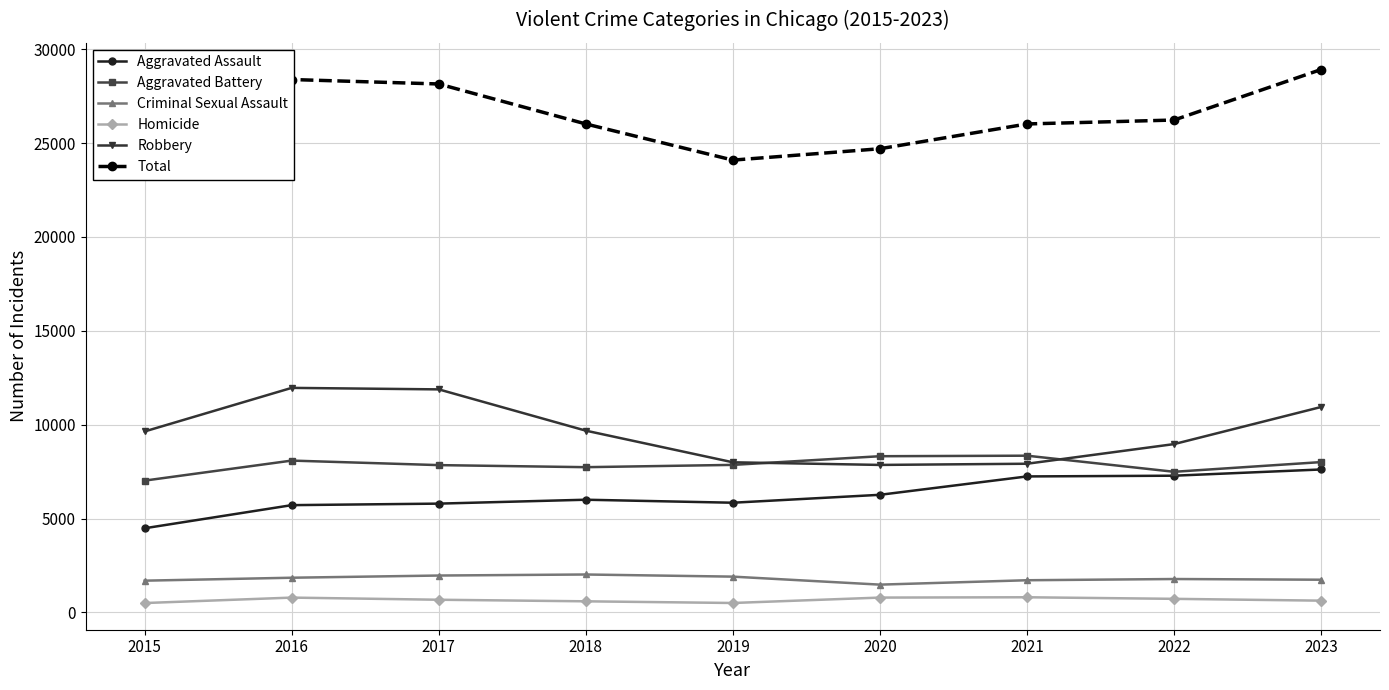

Reading left to right, what are all the values shown in this chart?

Aggravated Assault: 2015=4480	2016=5712	2017=5793	2018=6001	2019=5841	2020=6263	2021=7242	2022=7281	2023=7613
Aggravated Battery: 2015=7019	2016=8086	2017=7845	2018=7735	2019=7857	2020=8319	2021=8347	2022=7489	2023=8006
Criminal Sexual Assault: 2015=1688	2016=1845	2017=1962	2018=2017	2019=1903	2020=1477	2021=1711	2022=1776	2023=1739
Homicide: 2015=496	2016=786	2017=672	2018=588	2019=499	2020=787	2021=804	2022=720	2023=623
Robbery: 2015=9638	2016=11960	2017=11880	2018=9681	2019=7995	2020=7855	2021=7918	2022=8965	2023=10942
Total: 2015=23321	2016=28389	2017=28152	2018=26022	2019=24095	2020=24701	2021=26022	2022=26231	2023=28923